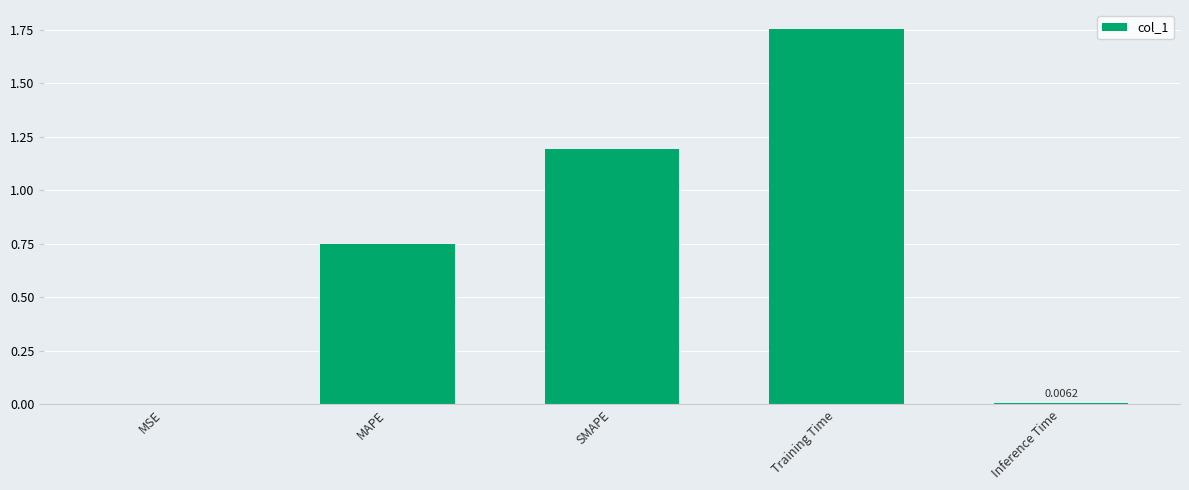

What is the ratio of the value at Training Time to the value at SMAPE?

1.5